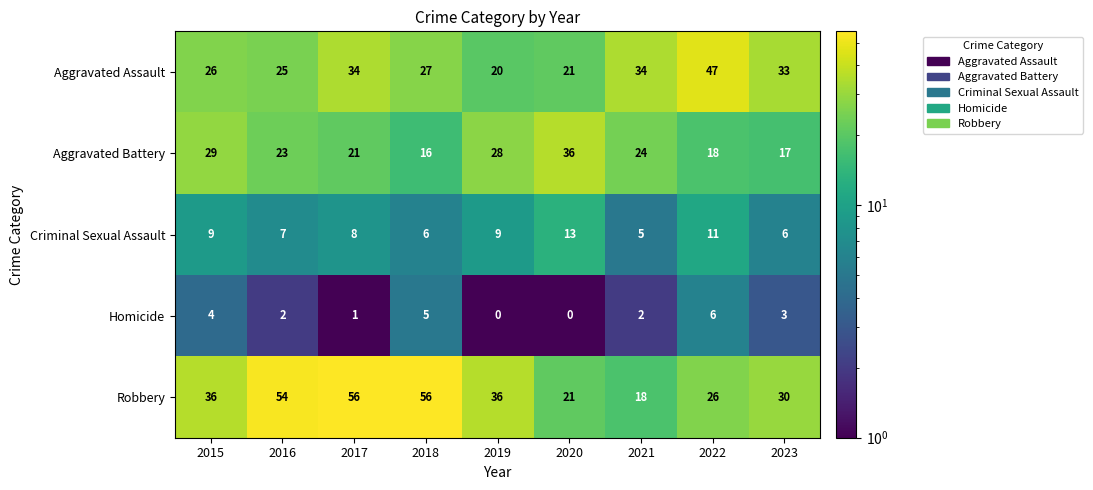

The value of Aggravated Battery at 2017 is 32. True or false?

False